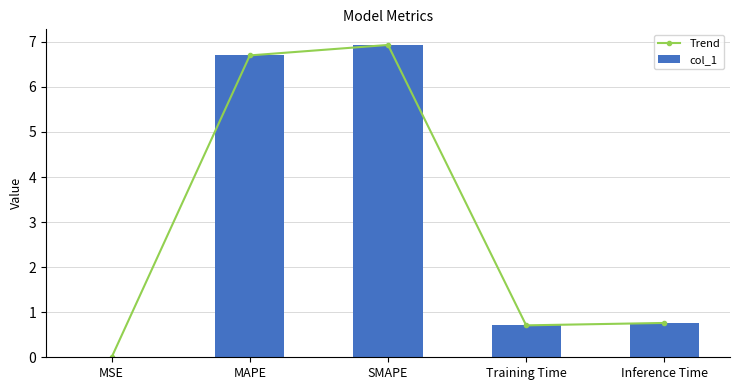

What are all the series names shown in the legend?

Trend, col_1